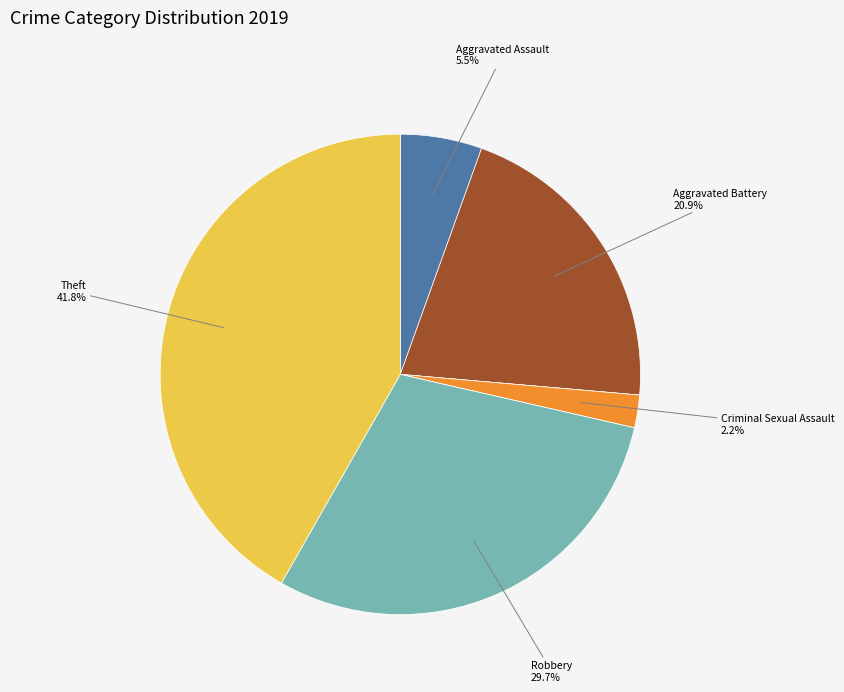

Does any single category account for the majority?

No